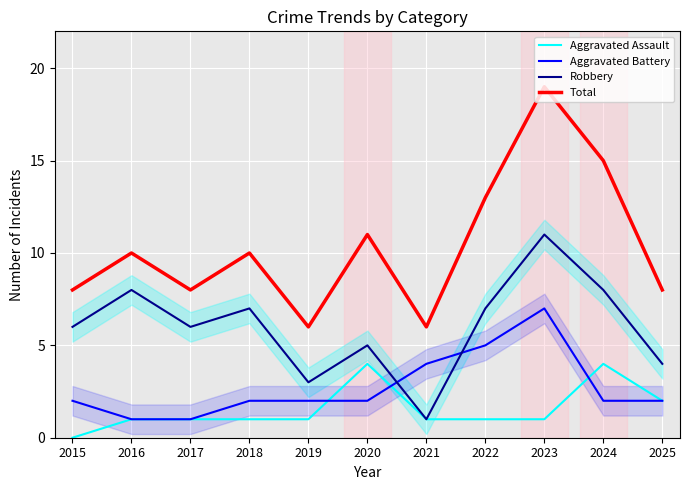

Count the number of data series in this chart.

4